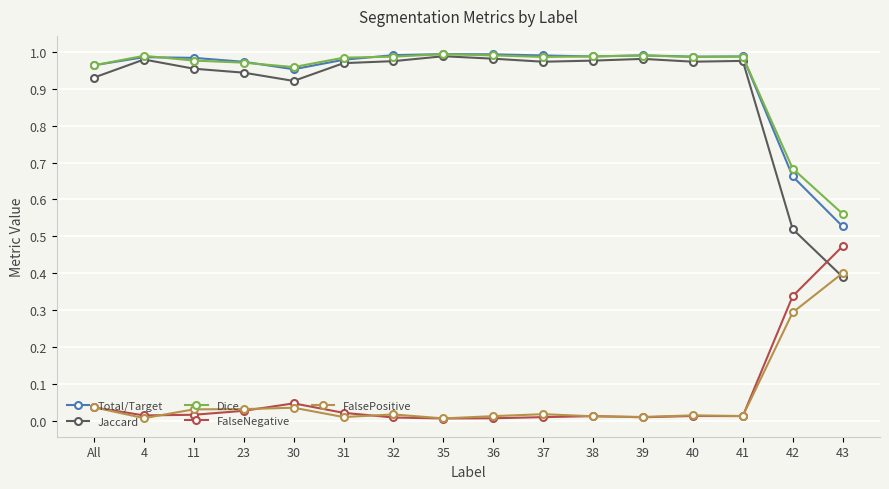

The value of Dice at 31 is 1.0. True or false?

True